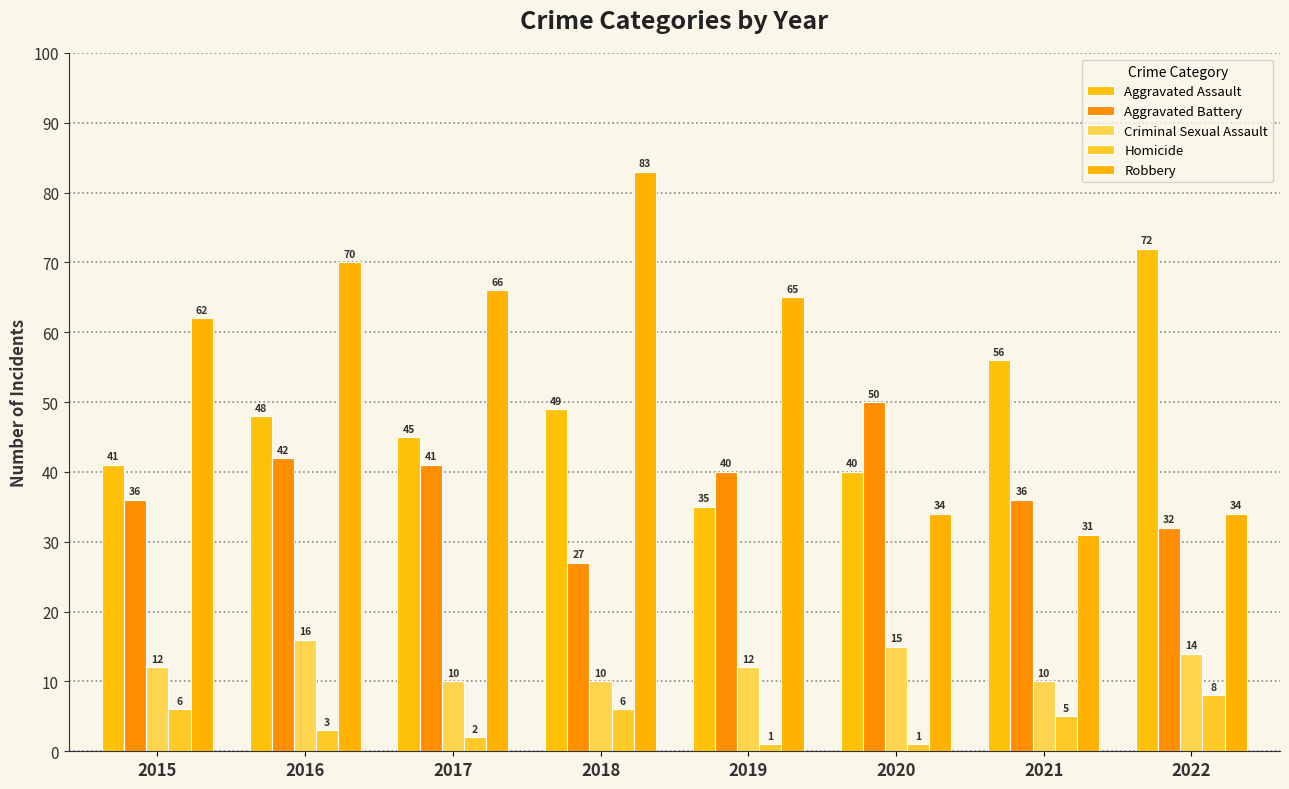

Reading left to right, list all the values displayed in this chart.

Aggravated Assault: 41	48	45	49	35	40	56	72
Aggravated Battery: 36	42	41	27	40	50	36	32
Criminal Sexual Assault: 12	16	10	10	12	15	10	14
Homicide: 6	3	2	6	1	1	5	8
Robbery: 62	70	66	83	65	34	31	34